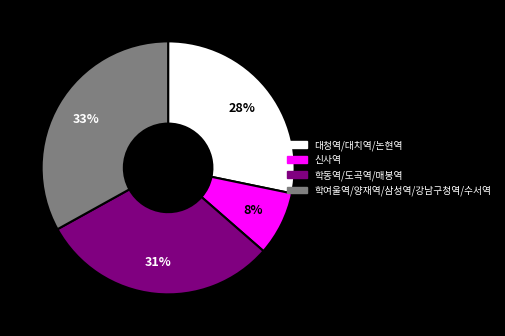

To the nearest percent, what is the average slice percentage?

25%